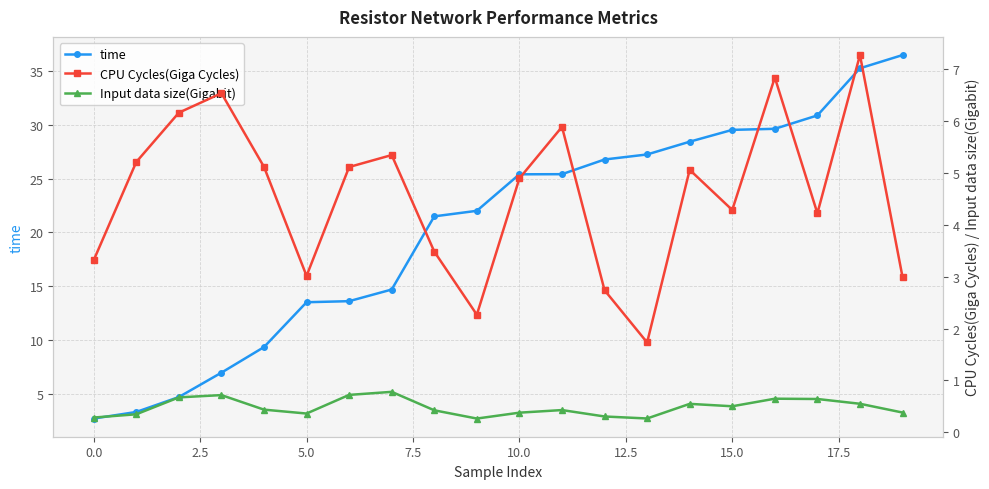

What is the difference between the maximum and second lowest values in the CPU Cycles(Giga Cycles) series?

5.0